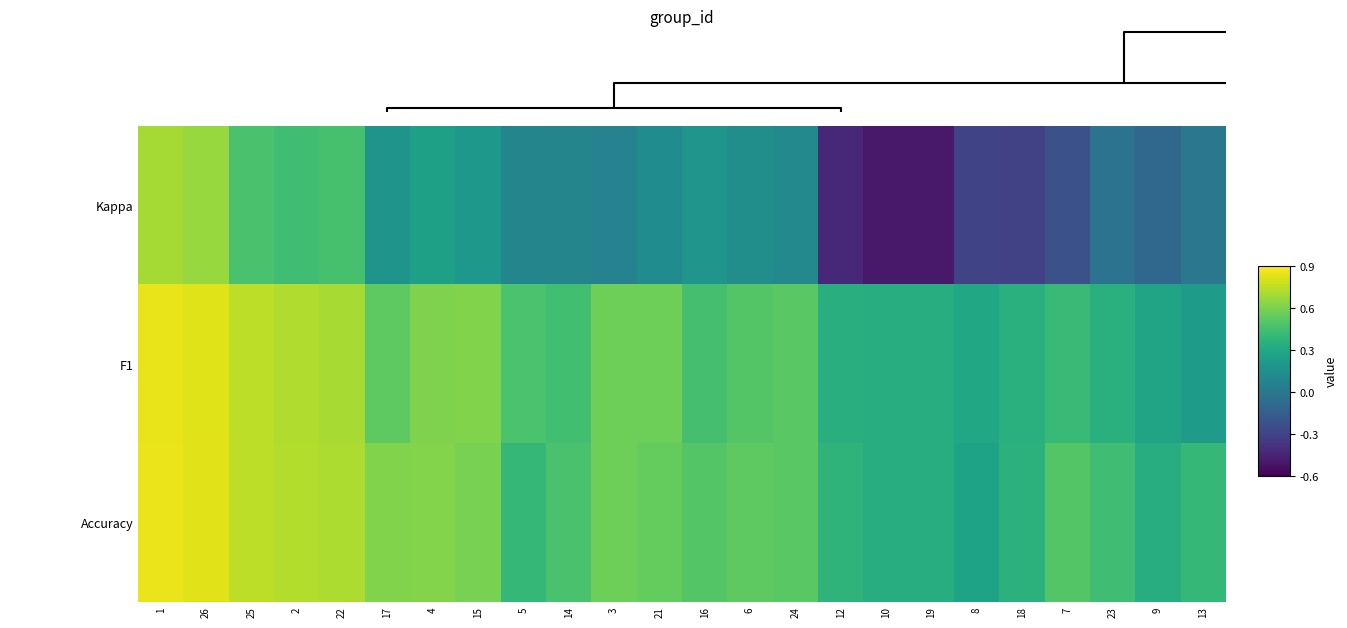

Reading right to left, transcribe all the data shown in this chart.

Kappa: 13=0.0	9=-0.1	23=-0.0	7=-0.2	18=-0.3	8=-0.3	19=-0.5	10=-0.5	12=-0.4	24=0.1	6=0.1	16=0.2	21=0.1	3=0.1	14=0.1	5=0.1	15=0.2	4=0.2	17=0.2	22=0.5	2=0.4	25=0.5	26=0.7	1=0.7
F1: 13=0.2	9=0.3	23=0.4	7=0.4	18=0.4	8=0.3	19=0.3	10=0.3	12=0.3	24=0.5	6=0.5	16=0.5	21=0.6	3=0.6	14=0.4	5=0.5	15=0.6	4=0.6	17=0.5	22=0.7	2=0.7	25=0.8	26=0.8	1=0.9
Accuracy: 13=0.4	9=0.3	23=0.4	7=0.5	18=0.4	8=0.3	19=0.3	10=0.3	12=0.4	24=0.5	6=0.5	16=0.5	21=0.5	3=0.6	14=0.5	5=0.4	15=0.6	4=0.6	17=0.6	22=0.7	2=0.7	25=0.8	26=0.8	1=0.9